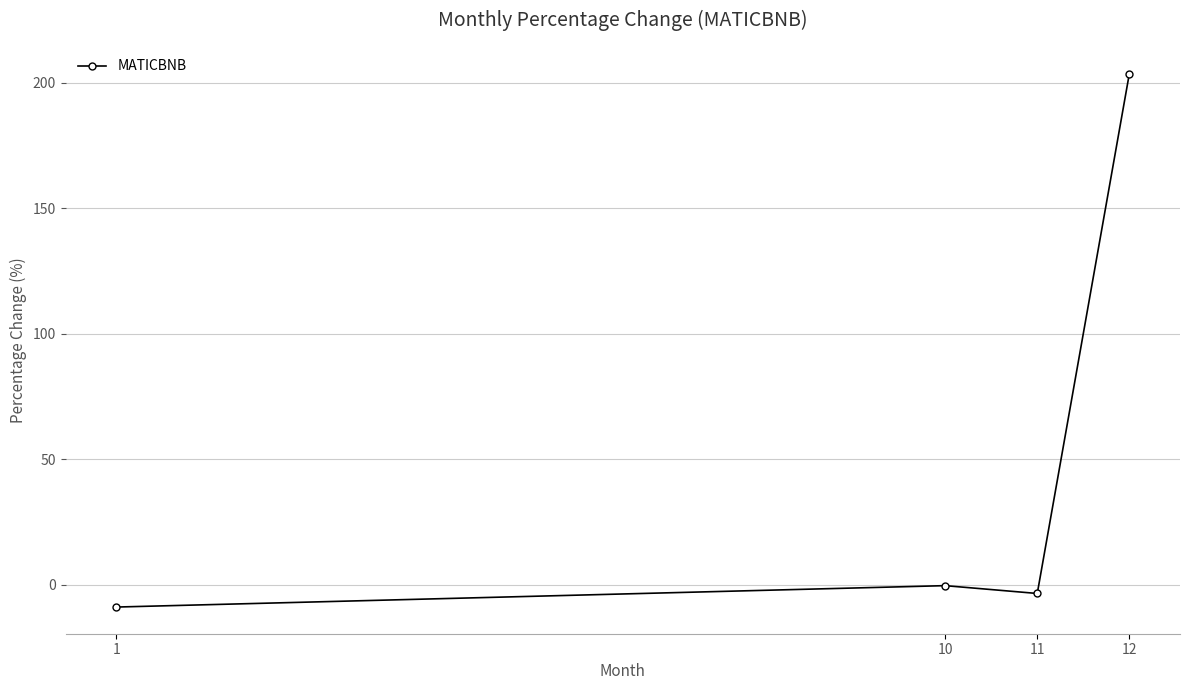

The value at 12 is 97.1. True or false?

False